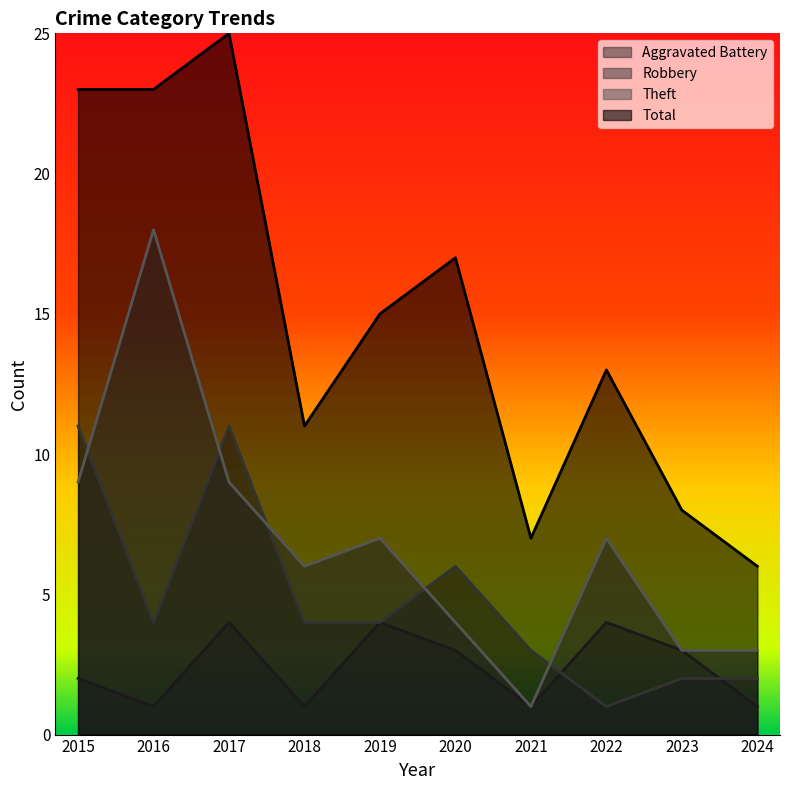

Between 2015 and 2016, which series saw the biggest shift?

Theft